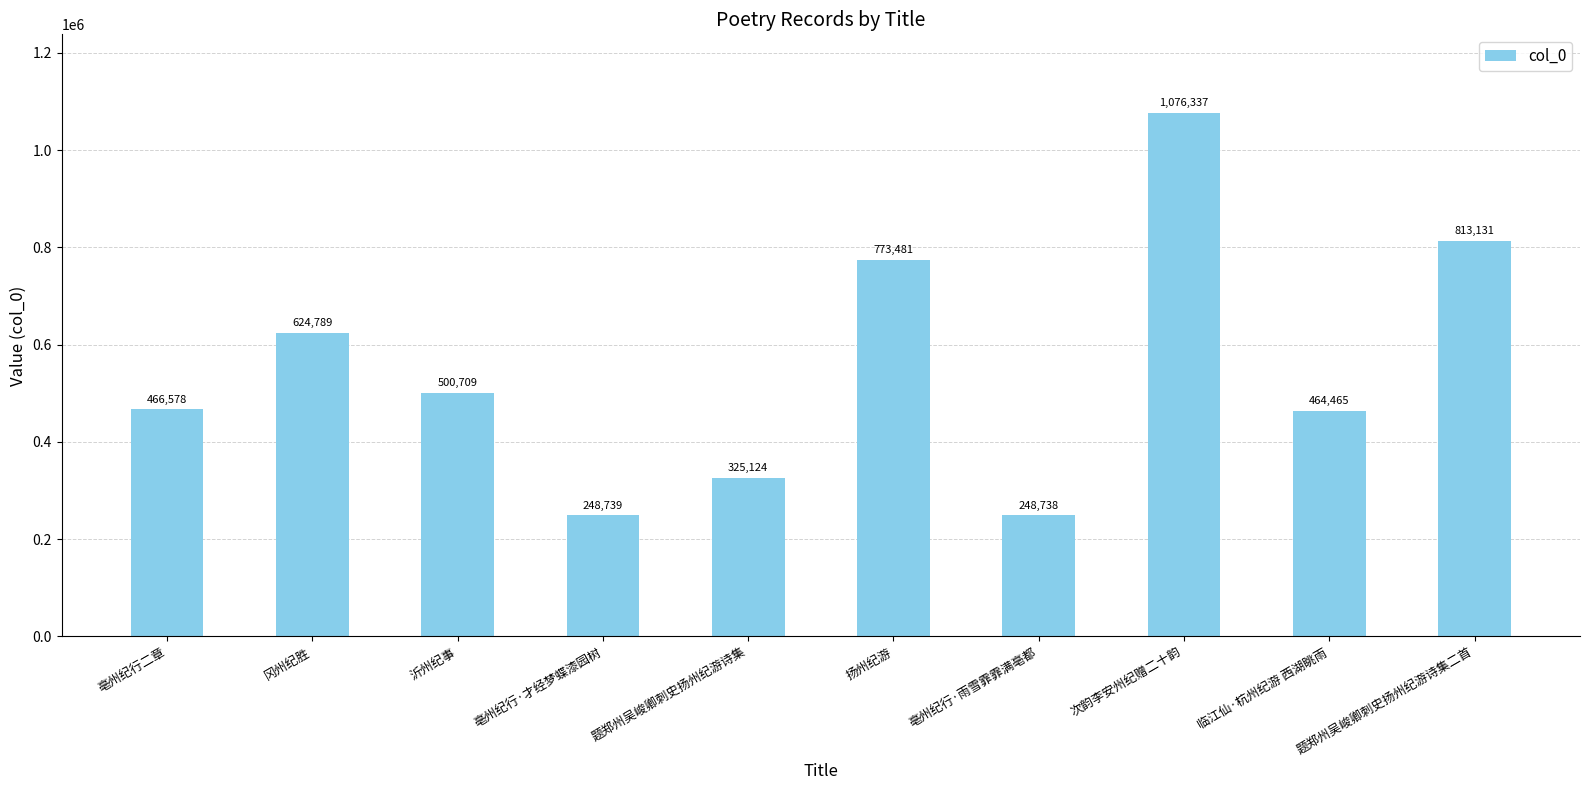

Does the chart contain any negative values?

No